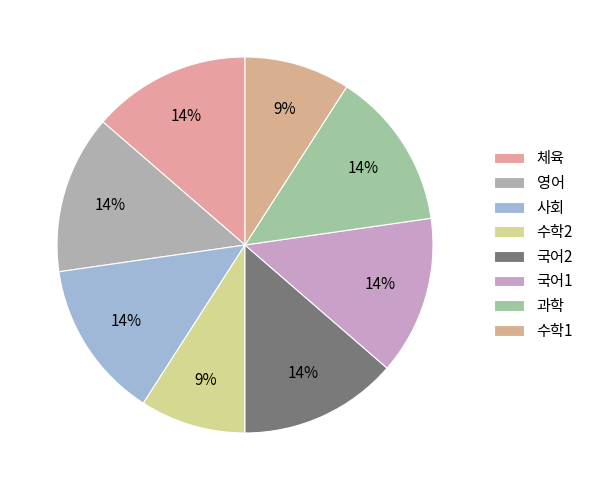

To the nearest percent, what portion does 체육 represent?

14%